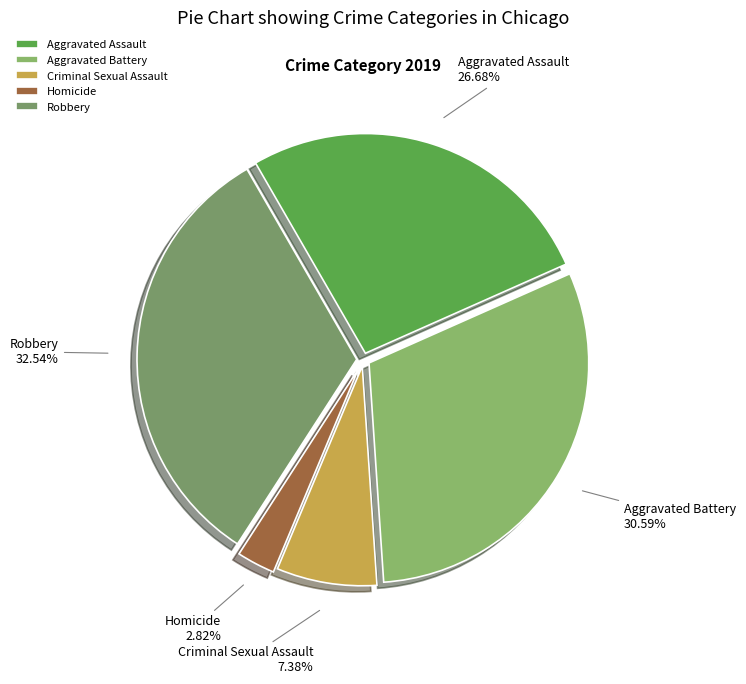

Rank the categories by value from highest to lowest.

Robbery, Aggravated Battery, Aggravated Assault, Criminal Sexual Assault, Homicide